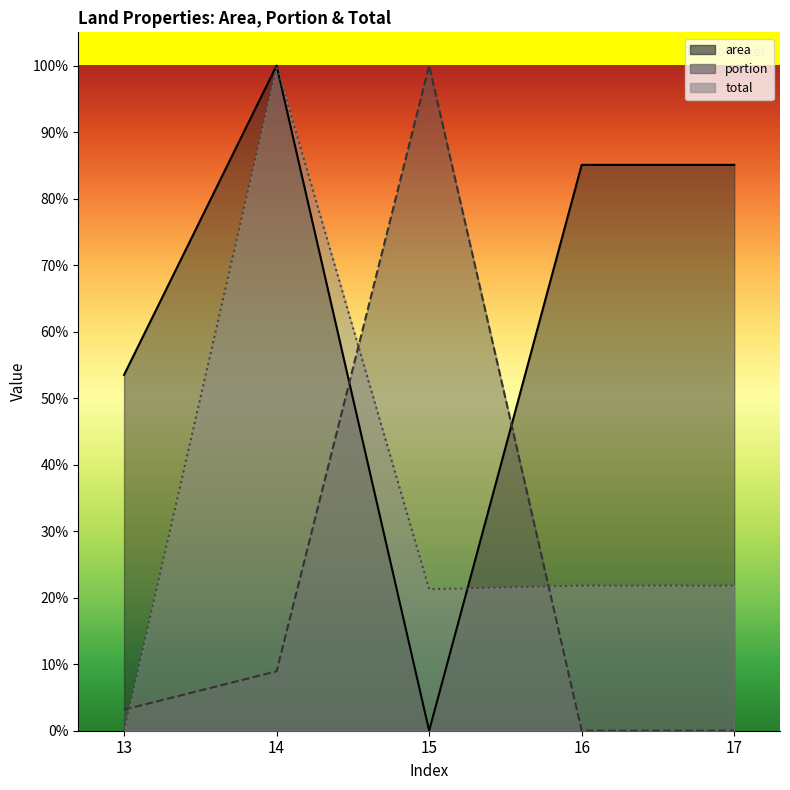

True or false: portion and total cross at least once.

True